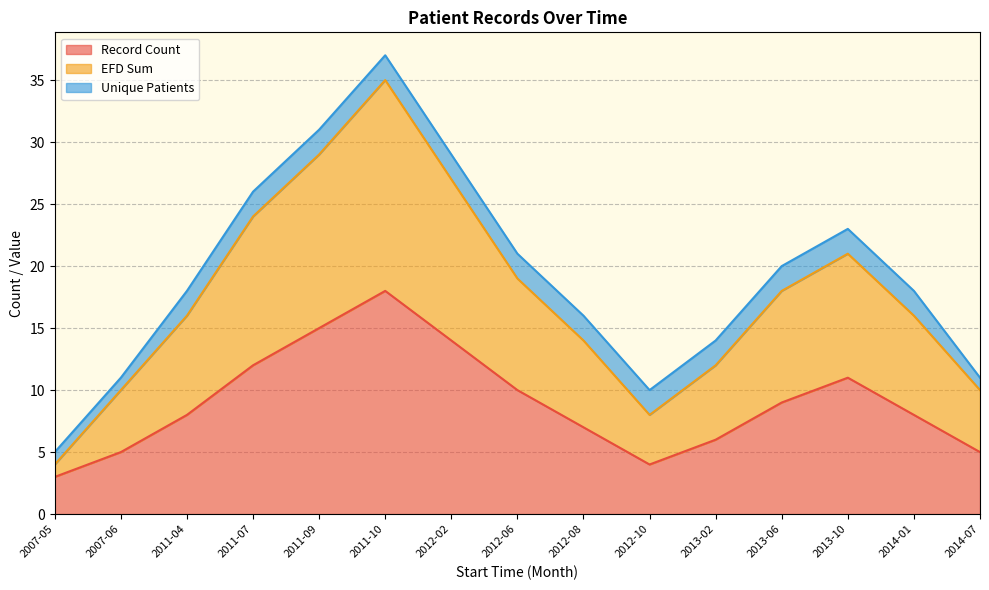

Which series has the widest spread of values?

EFD Sum